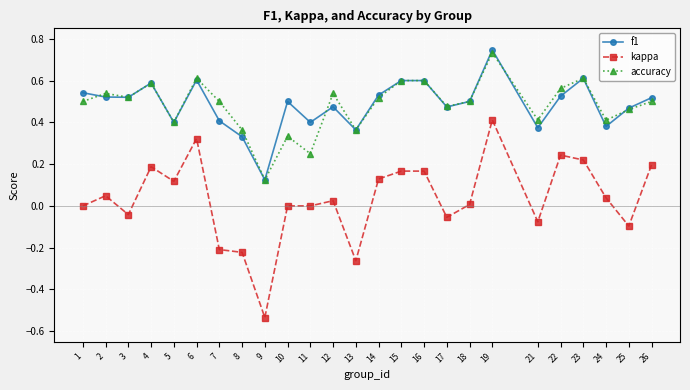

Which series has the largest range (max minus min)?

kappa